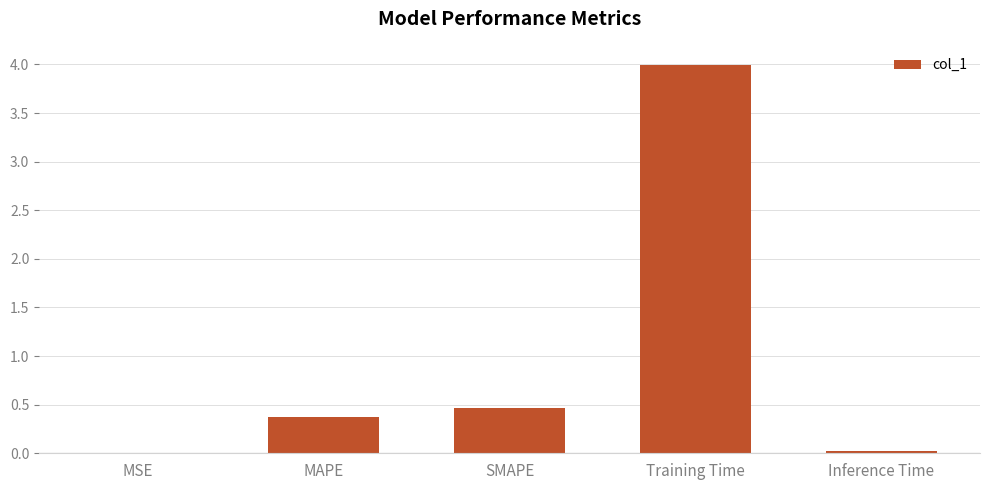

The value at SMAPE is 0.6. True or false?

False